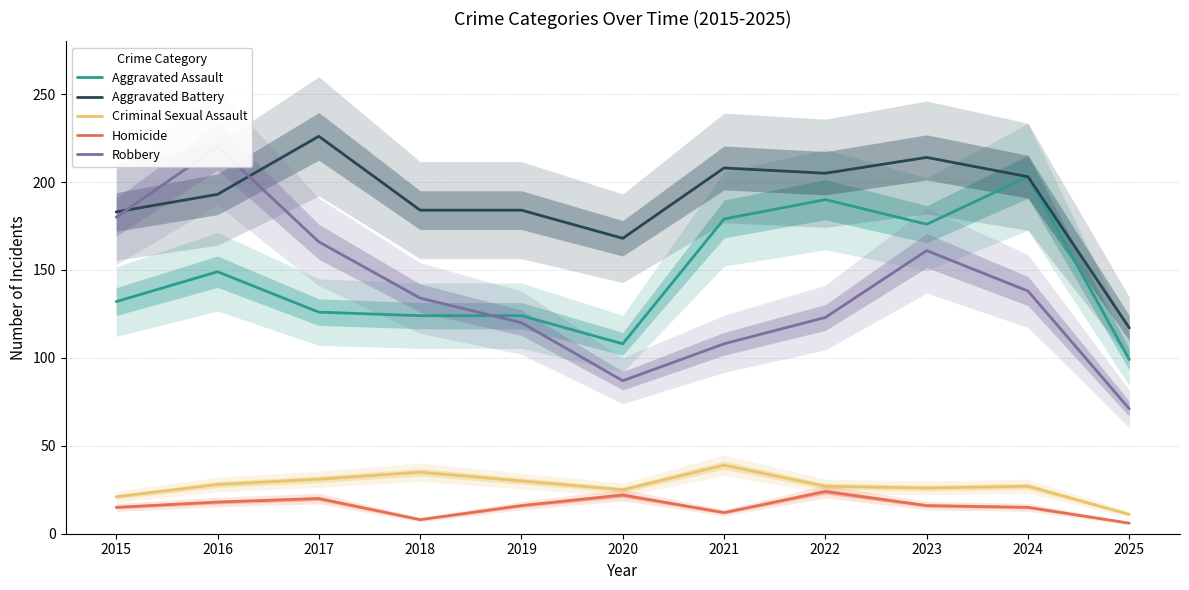

What is the difference between the maximum and minimum values in the Robbery series?

149